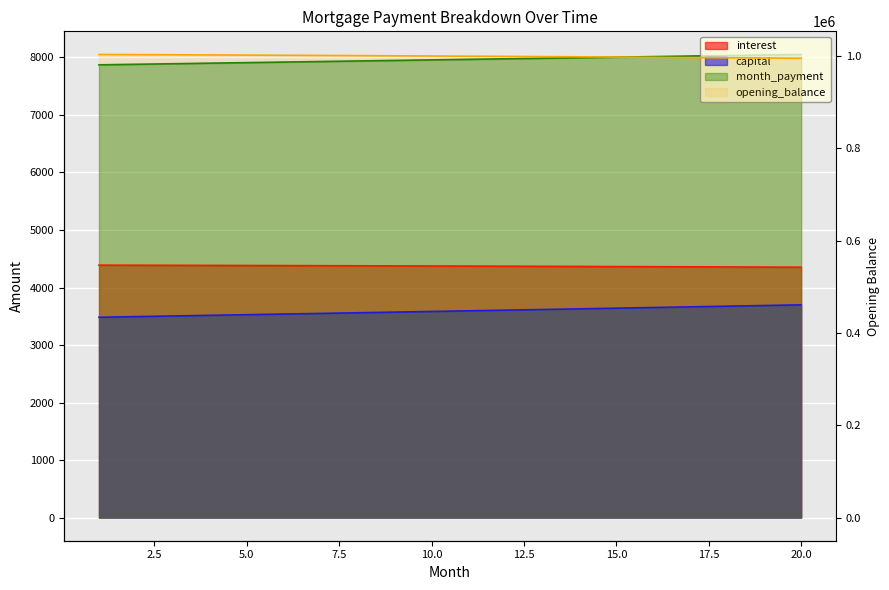

True or false: opening_balance has more than 1 points higher than both neighbors.

False